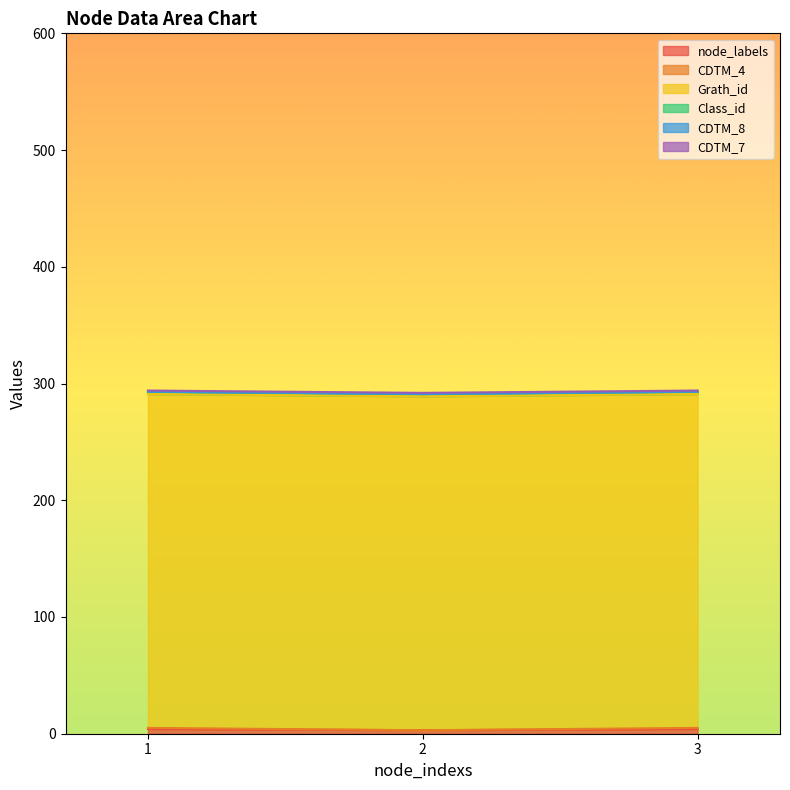

What is the average value of the node_labels series?

4